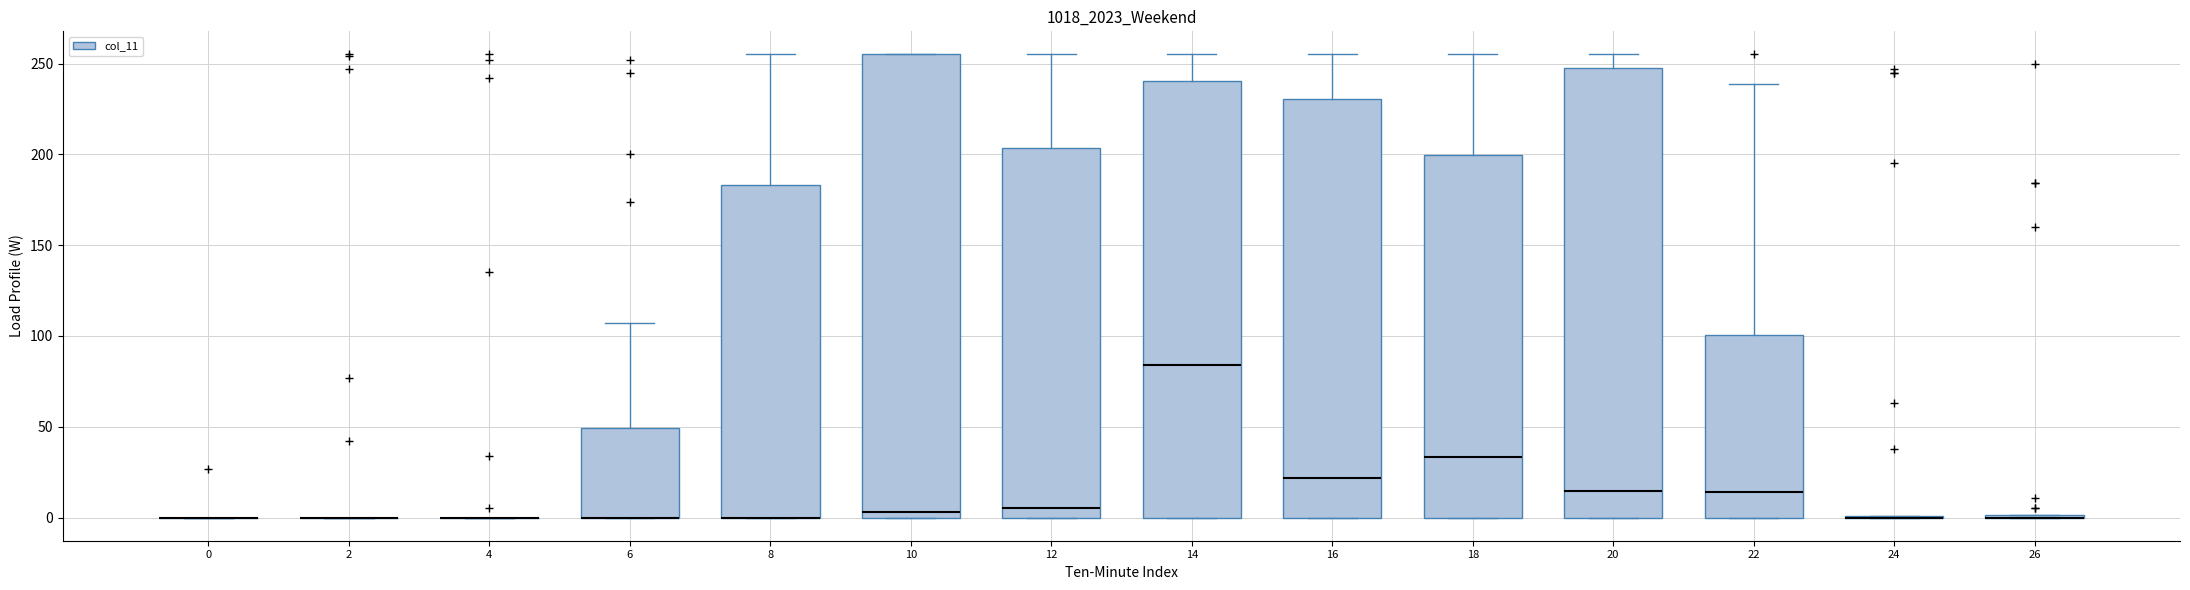

Reading left to right, transcribe this box plot: for each box, give where its median line is, the range the box spans, and where its two whiskers end, as read against the y-axis. The values are not printed on the chart, so give them approximately, as read against the axis.

0: box collapsed to a line at 0, whiskers 0 to 0
2: box collapsed to a line at 0, whiskers 0 to 0
4: box collapsed to a line at 0, whiskers 0 to 0
6: median 0 (drawn on the box's lower edge), box 0 to 50, whiskers 0 to 105
8: median 0 (drawn on the box's lower edge), box 0 to 185, whiskers 0 to 255
10: median 5, box 0 to 255, whiskers 0 to 255
12: median 5, box 0 to 205, whiskers 0 to 255
14: median 85, box 0 to 240, whiskers 0 to 255
16: median 20, box 0 to 230, whiskers 0 to 255
18: median 35, box 0 to 200, whiskers 0 to 255
20: median 15, box 0 to 250, whiskers 0 to 255
22: median 15, box 0 to 100, whiskers 0 to 240
24: box collapsed to a line at 0, whiskers 0 to 0
26: box collapsed to a line at 0, whiskers 0 to 0